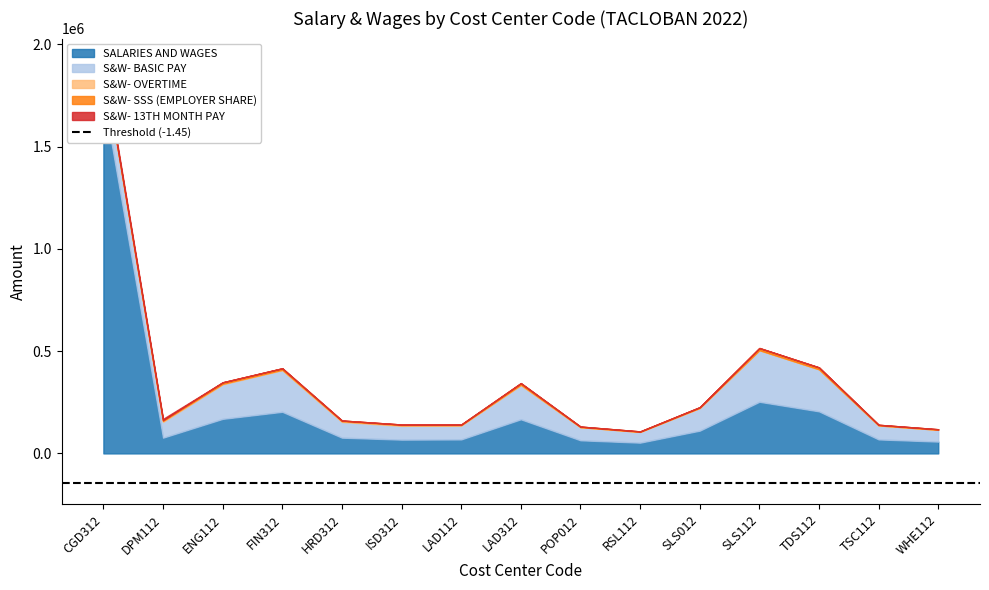

Rank the series by their maximum value, from highest to lowest.

SALARIES AND WAGES, S&W- BASIC PAY, S&W- 13TH MONTH PAY, S&W- SSS (EMPLOYER SHARE), S&W- OVERTIME